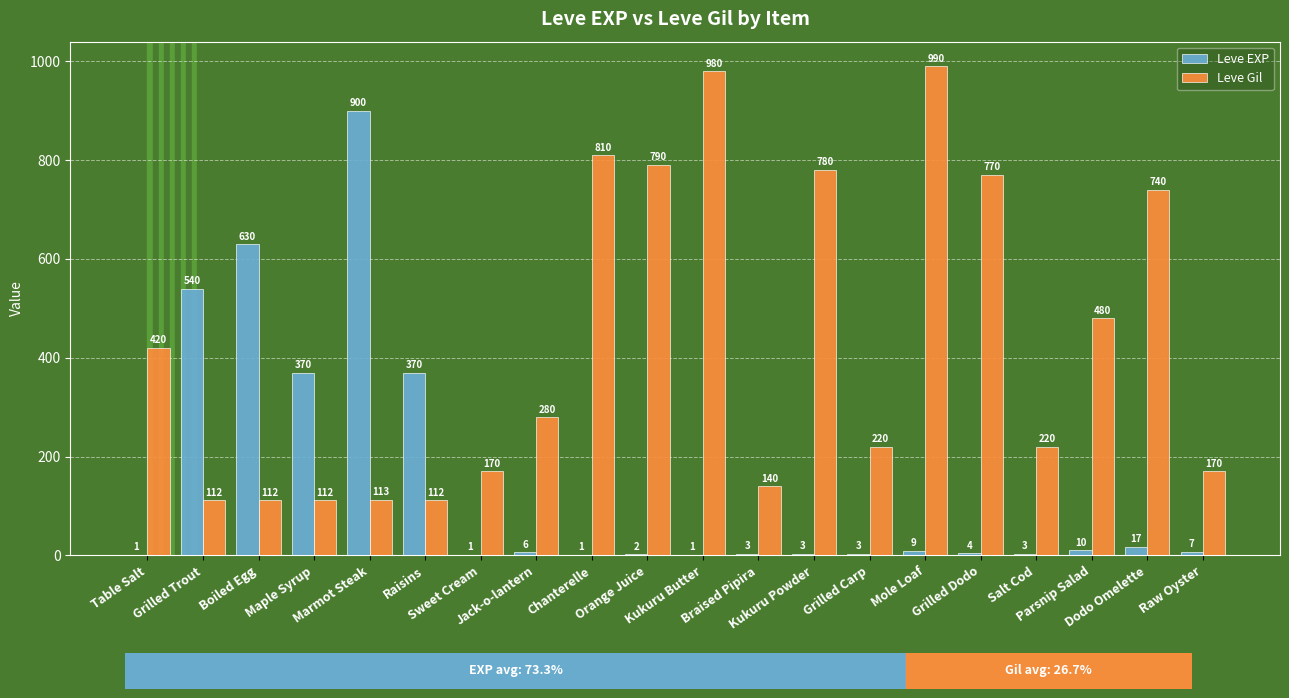

Reading left to right, list all the values displayed in this chart.

Leve EXP: Table Salt=1	Grilled Trout=540	Boiled Egg=630	Maple Syrup=370	Marmot Steak=900	Raisins=370	Sweet Cream=1	Jack-o-lantern=6	Chanterelle=1	Orange Juice=2	Kukuru Butter=1	Braised Pipira=3	Kukuru Powder=3	Grilled Carp=3	Mole Loaf=9	Grilled Dodo=4	Salt Cod=3	Parsnip Salad=10	Dodo Omelette=17	Raw Oyster=7
Leve Gil: Table Salt=420	Grilled Trout=112	Boiled Egg=112	Maple Syrup=112	Marmot Steak=113	Raisins=112	Sweet Cream=170	Jack-o-lantern=280	Chanterelle=810	Orange Juice=790	Kukuru Butter=980	Braised Pipira=140	Kukuru Powder=780	Grilled Carp=220	Mole Loaf=990	Grilled Dodo=770	Salt Cod=220	Parsnip Salad=480	Dodo Omelette=740	Raw Oyster=170